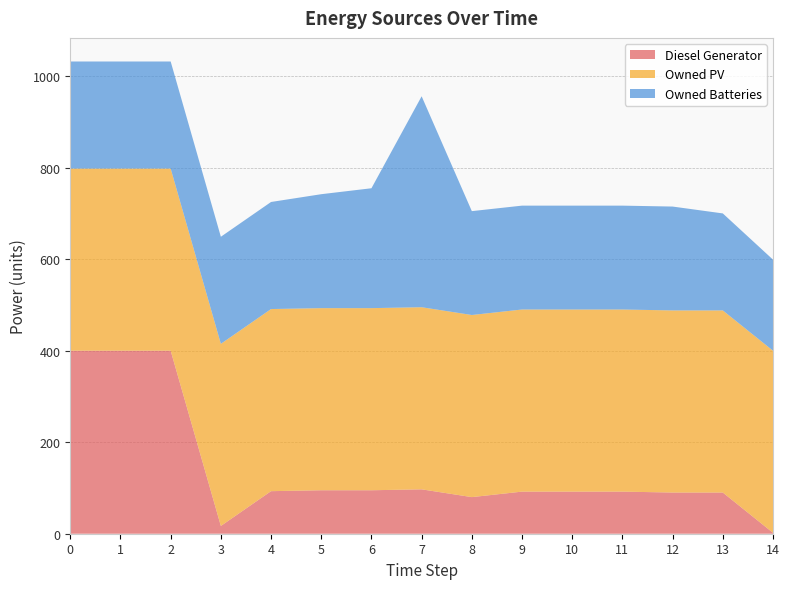

Reading left to right, extract all data points from this chart.

Diesel Generator: 0=400	1=400	2=400	3=17	4=93	5=95	6=95	7=97	8=80	9=92	10=92	11=92	12=90	13=90	14=2
Owned PV: 0=398	1=398	2=398	3=398	4=398	5=398	6=398	7=398	8=398	9=398	10=398	11=398	12=398	13=398	14=398
Owned Batteries: 0=234	1=234	2=234	3=234	4=234	5=249	6=262	7=461	8=227	9=227	10=227	11=227	12=227	13=212	14=199